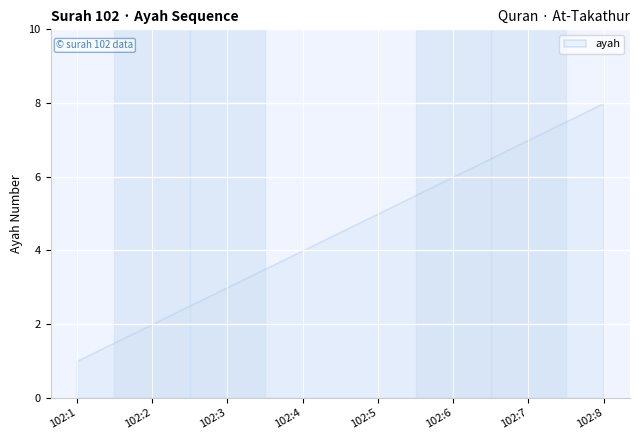

What is the maximum value shown in the chart?

8